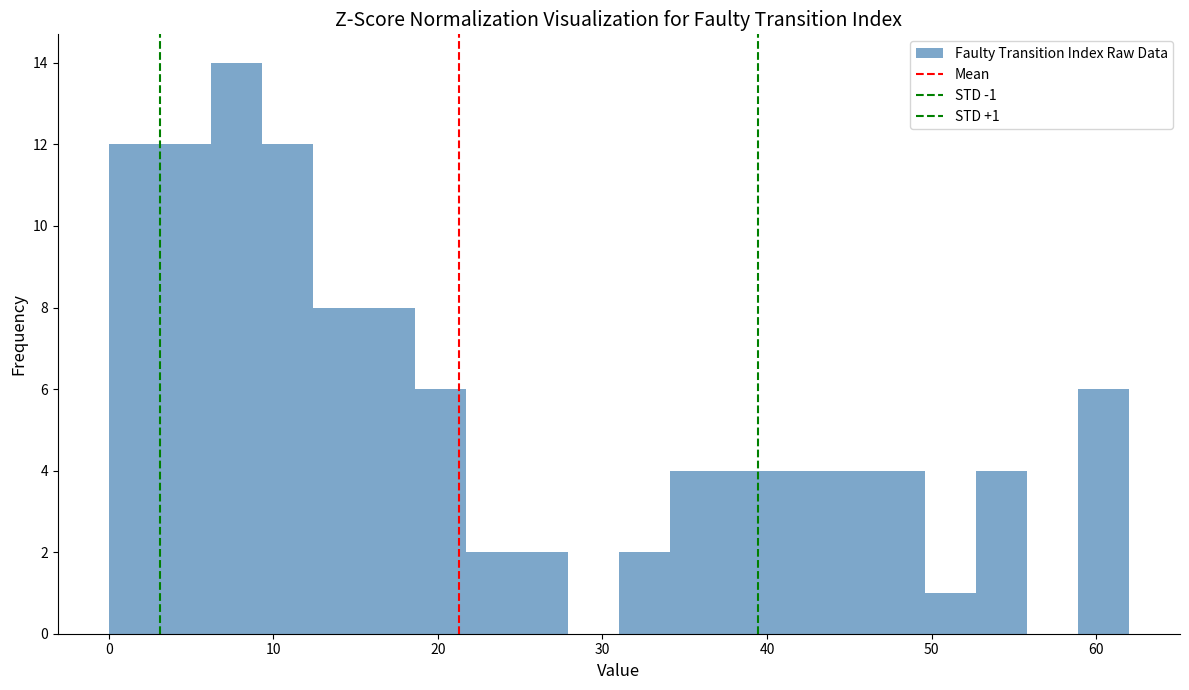

Read against the x-axis, roughly where is the centre of the tallest bar?

8